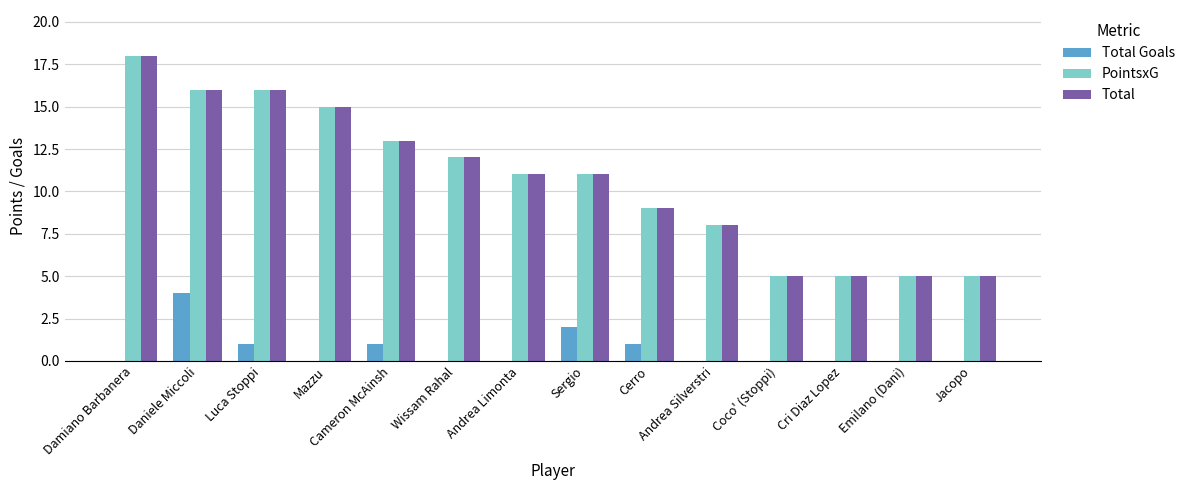

What is the sum of all PointsxG values?

149